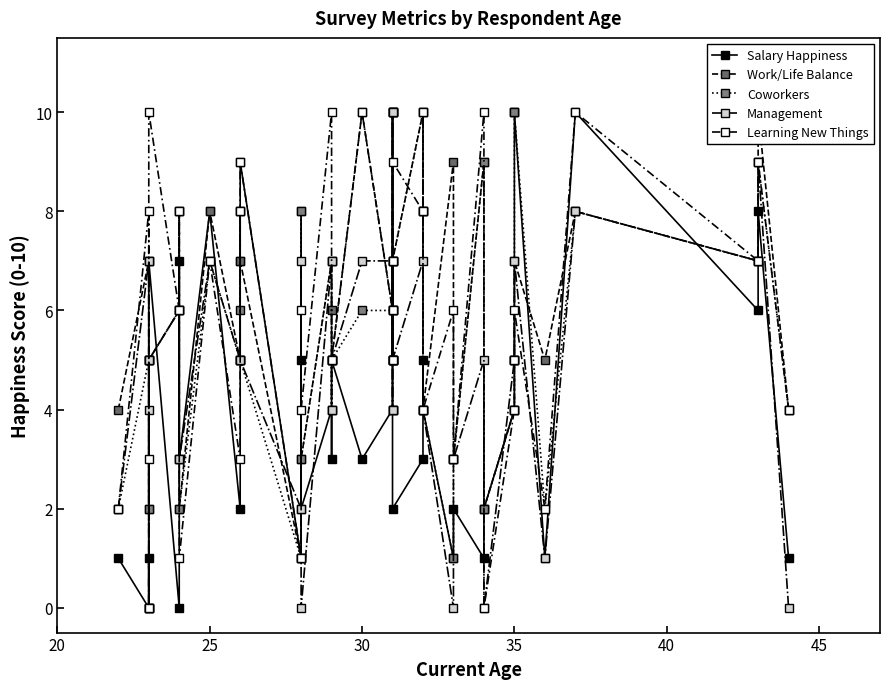

What is the value of the Management point at the 33rd from the left?

5